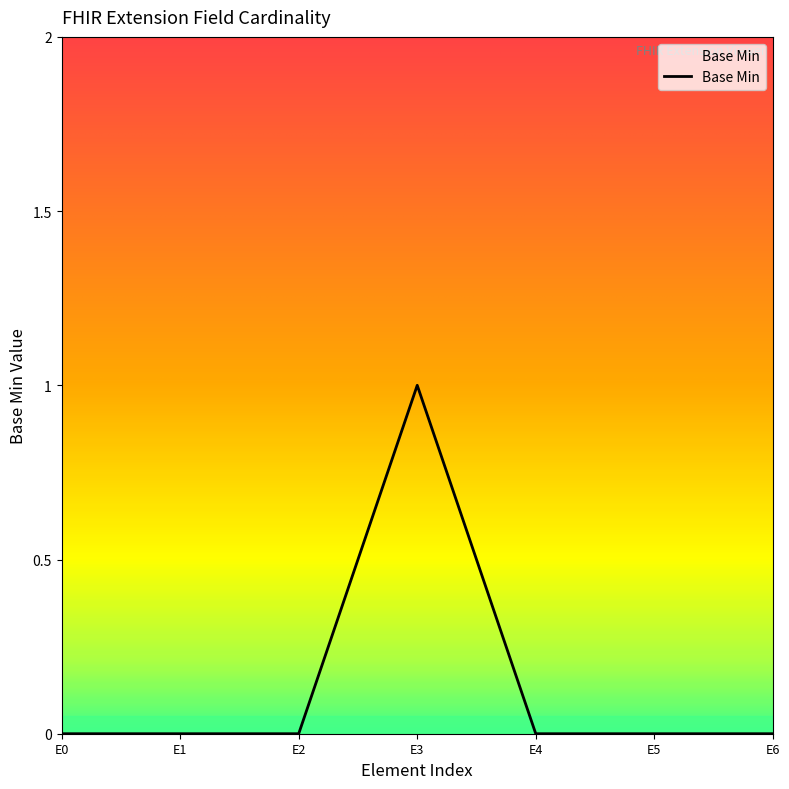

Is it true that the value at E1 is 0?

True